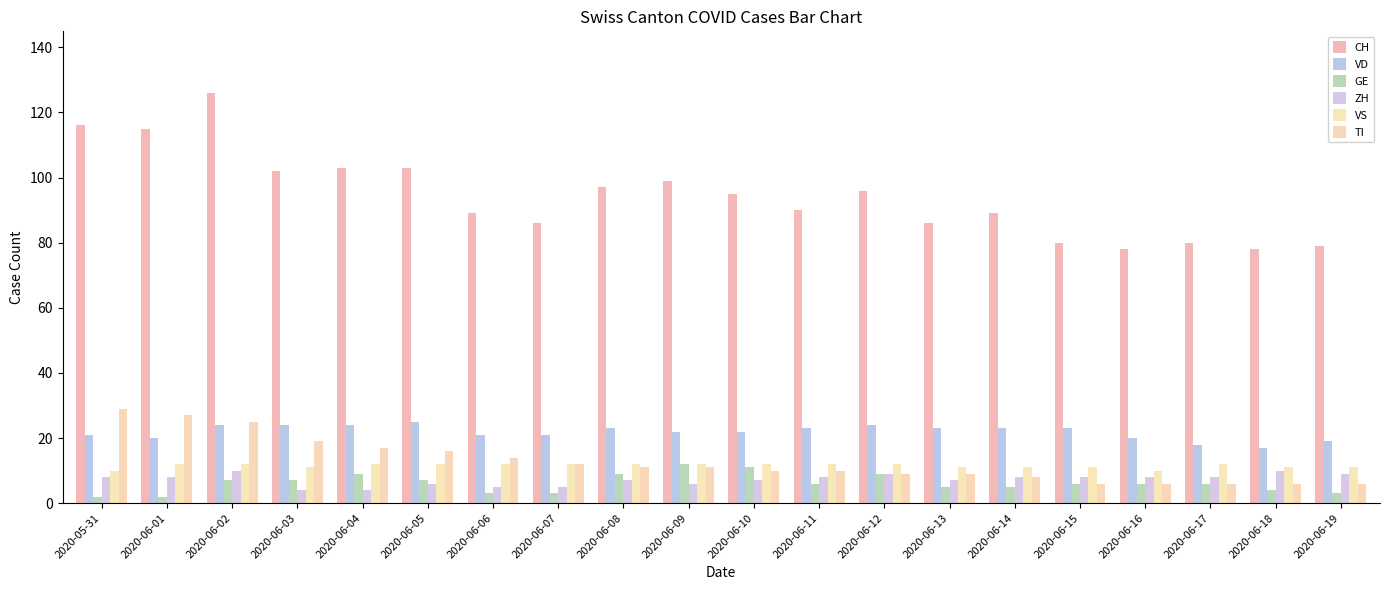

Does the chart contain stacked bars?

No